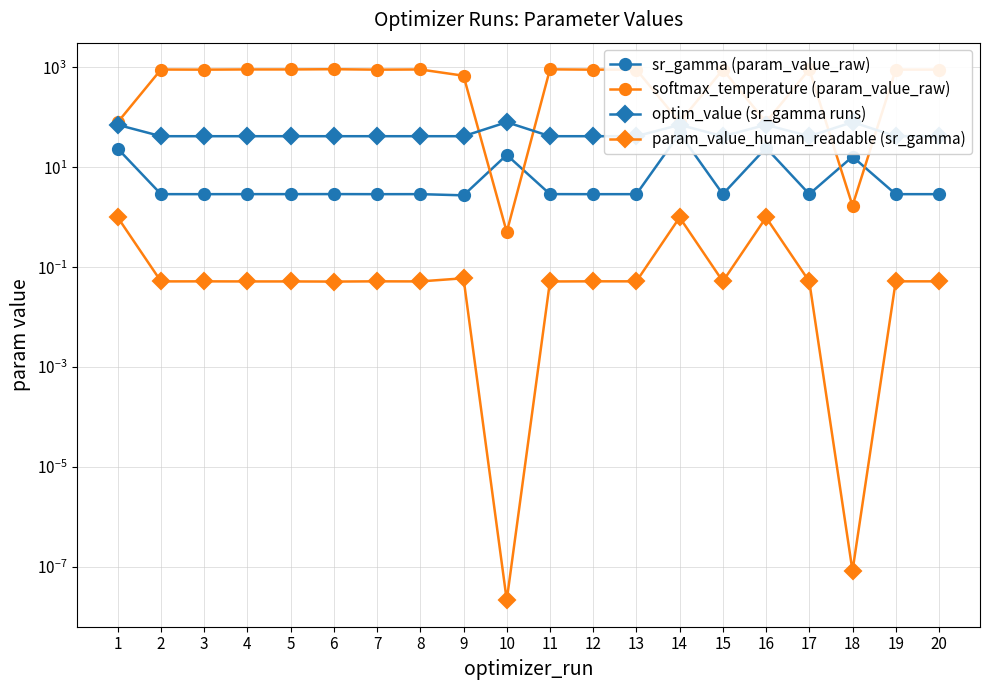

How many series are shown in this chart?

4